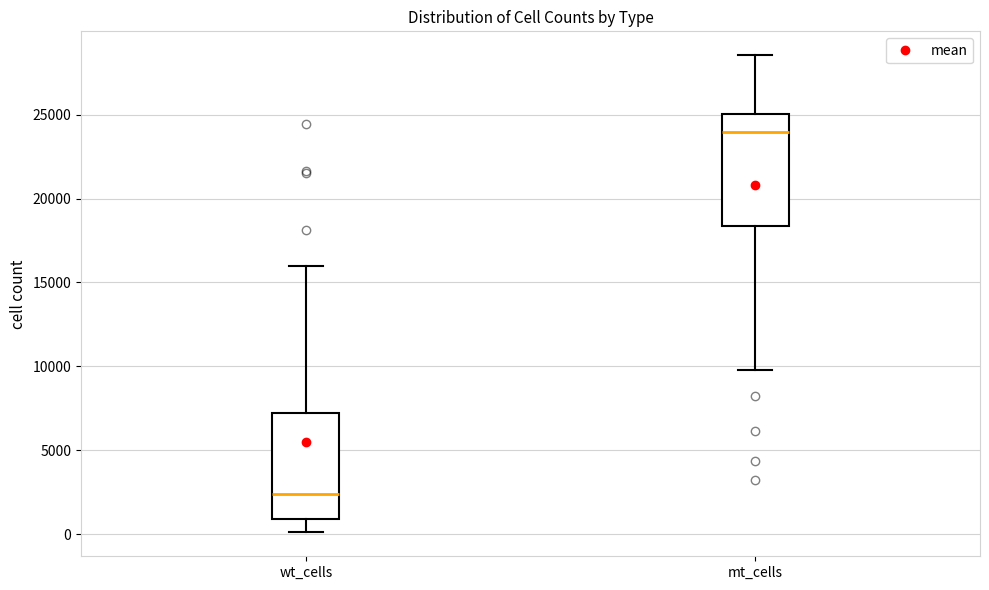

Which box has the highest median line?

mt_cells